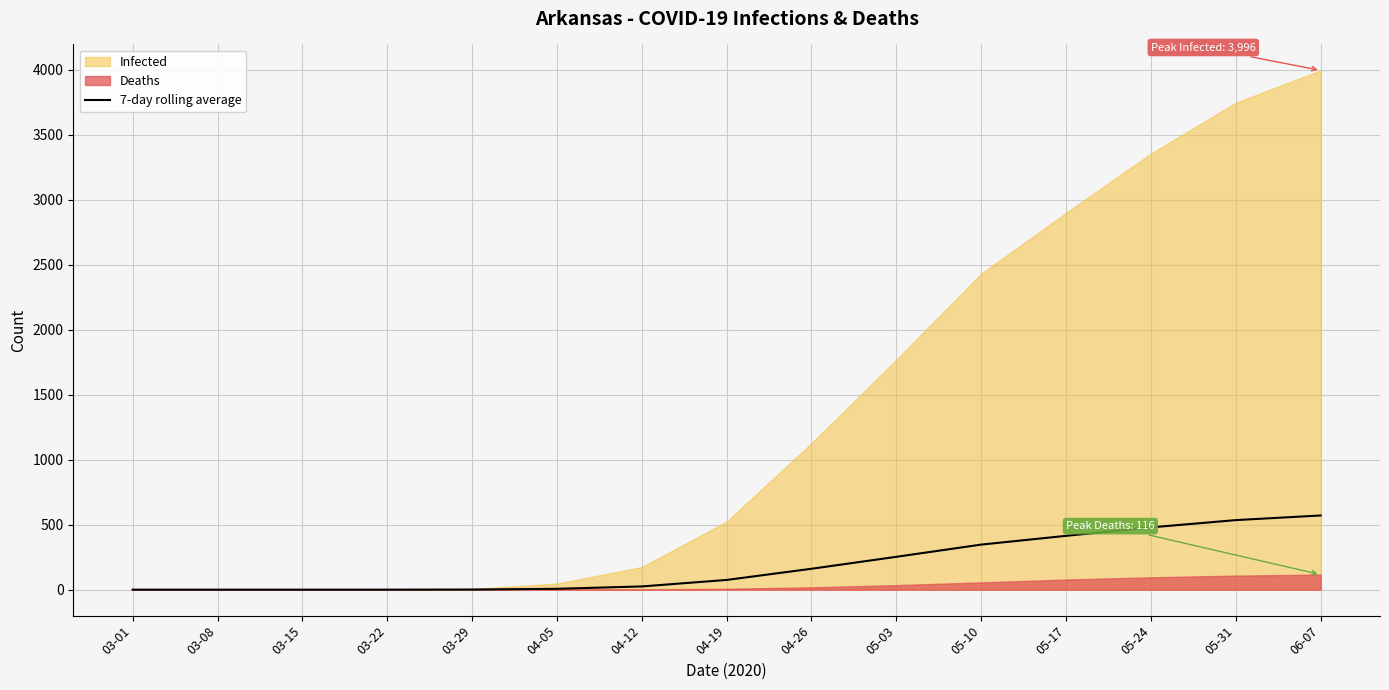

What is the highest value of the 7-day rolling average series?

571.0